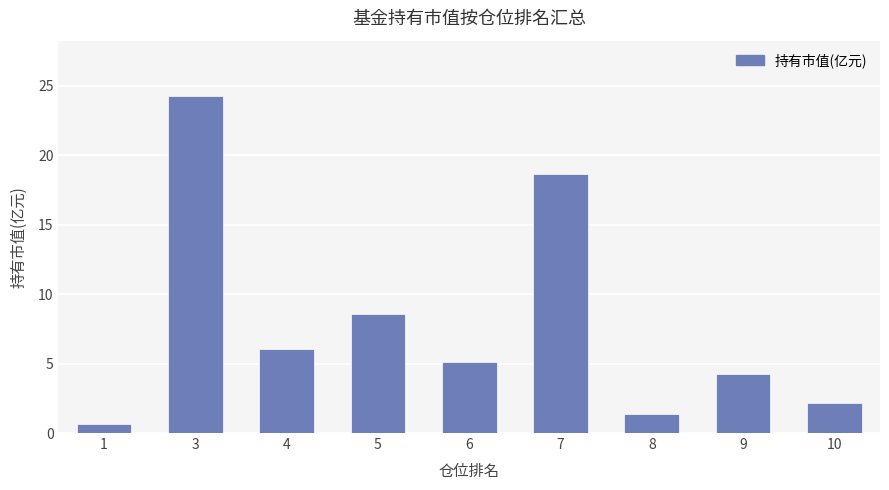

What is the value of the 1st bar from the left?

0.7